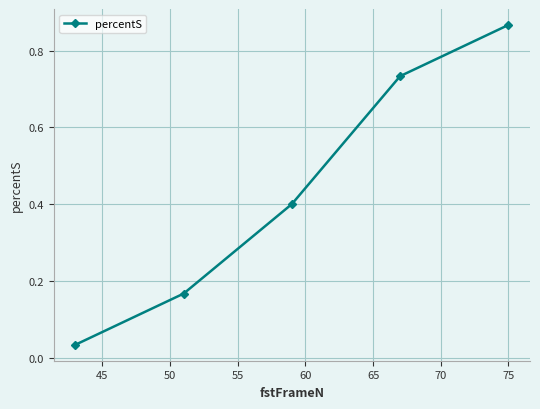

Does the chart have visible grid lines?

Yes